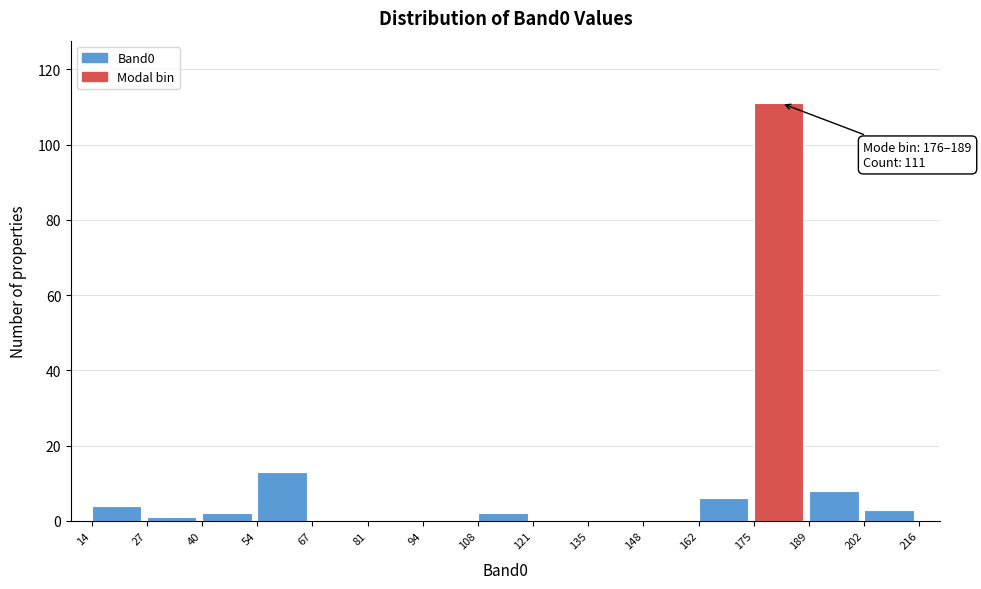

Over which range of the x-axis is the bar tallest?

175 to 189